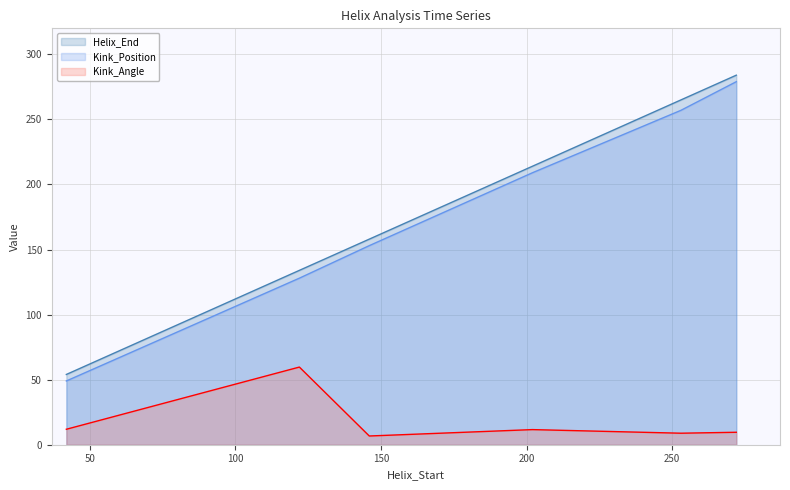

The Helix_End series shows 214.0 at 202. True or false?

True